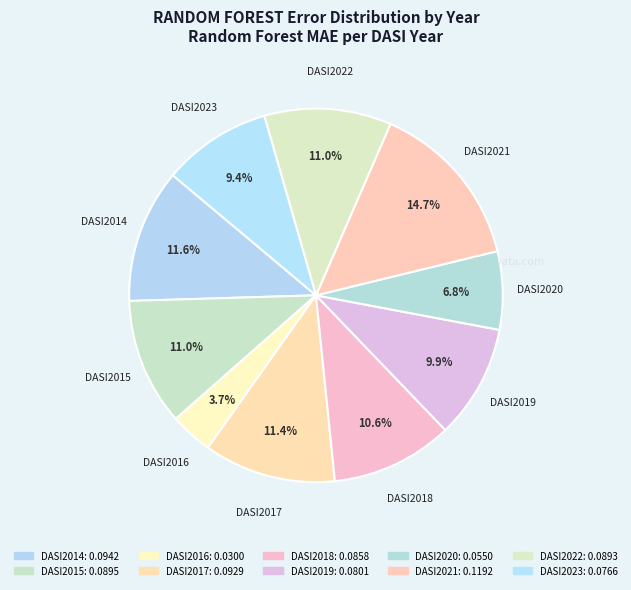

What percentage do DASI2016 and DASI2014 together represent?

15.3%